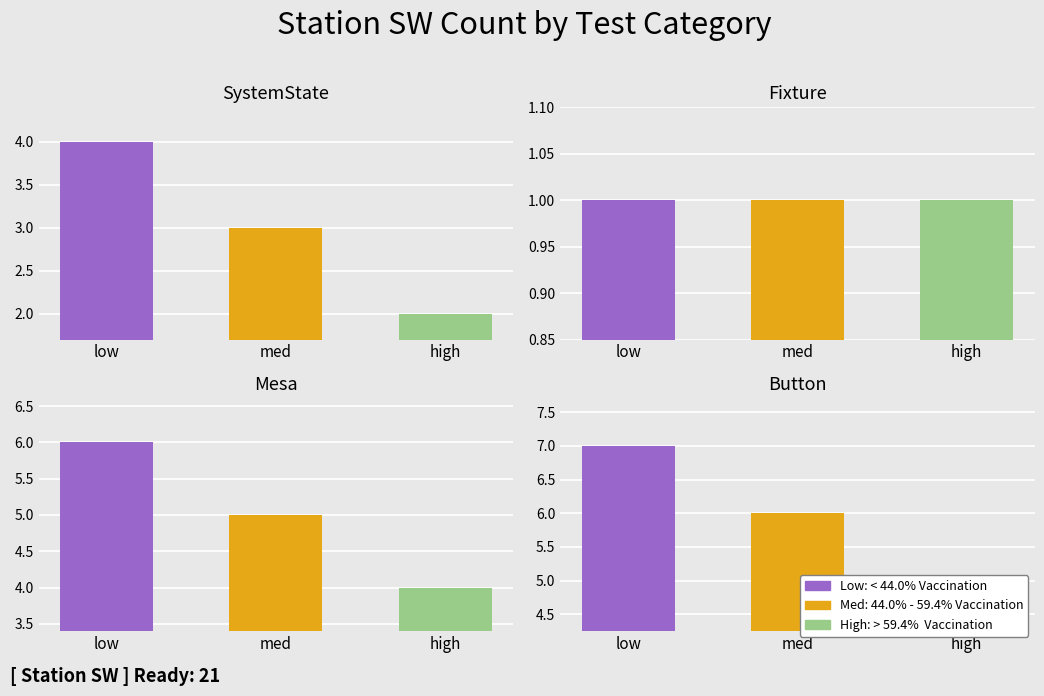

At which label does High: > 59.4%  Vaccination first exceed 2?

Mesa